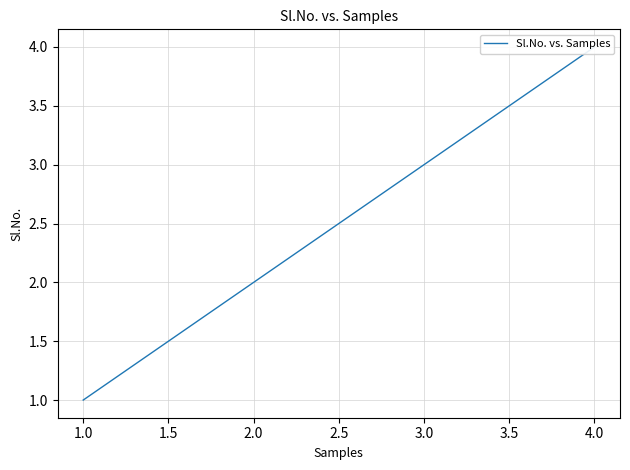

Approximately how many times larger is the value at 3.0 compared to 4.0?

0.8